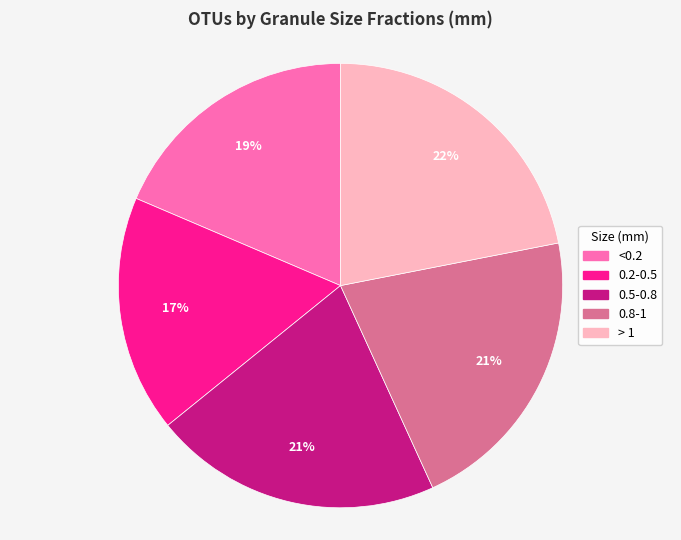

Is <0.2 the majority of the pie?

No